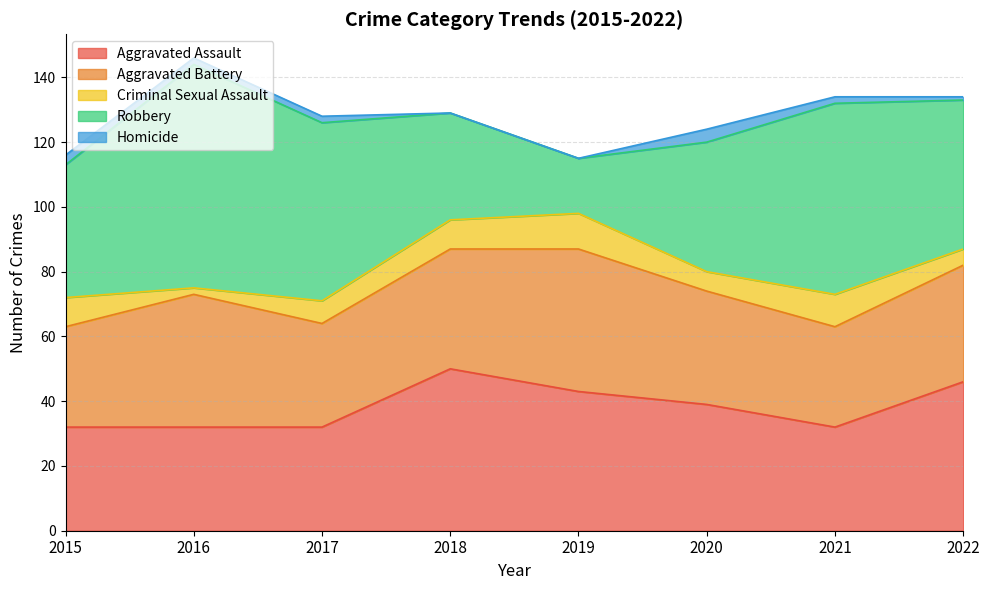

At 2022, list the series in order from smallest to largest.

Homicide, Criminal Sexual Assault, Aggravated Battery, Aggravated Assault, Robbery